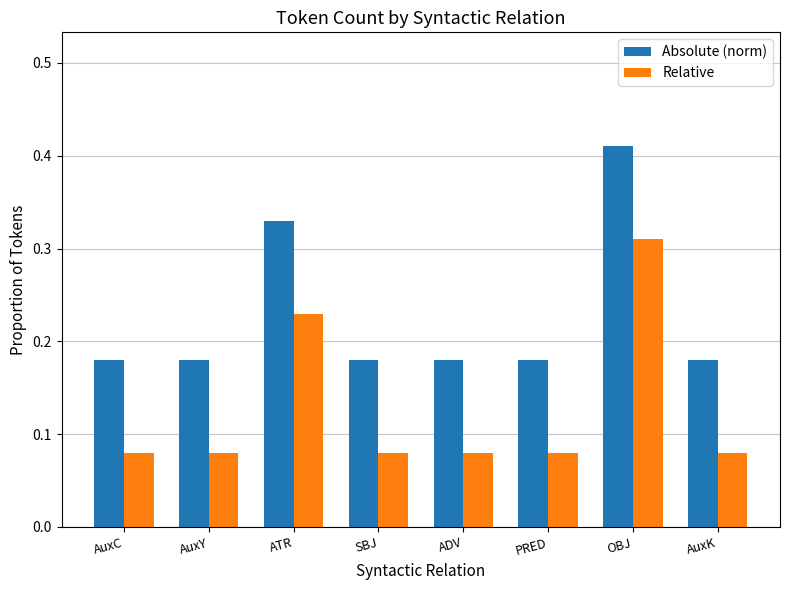

Which label corresponds to the largest value in the chart?

OBJ